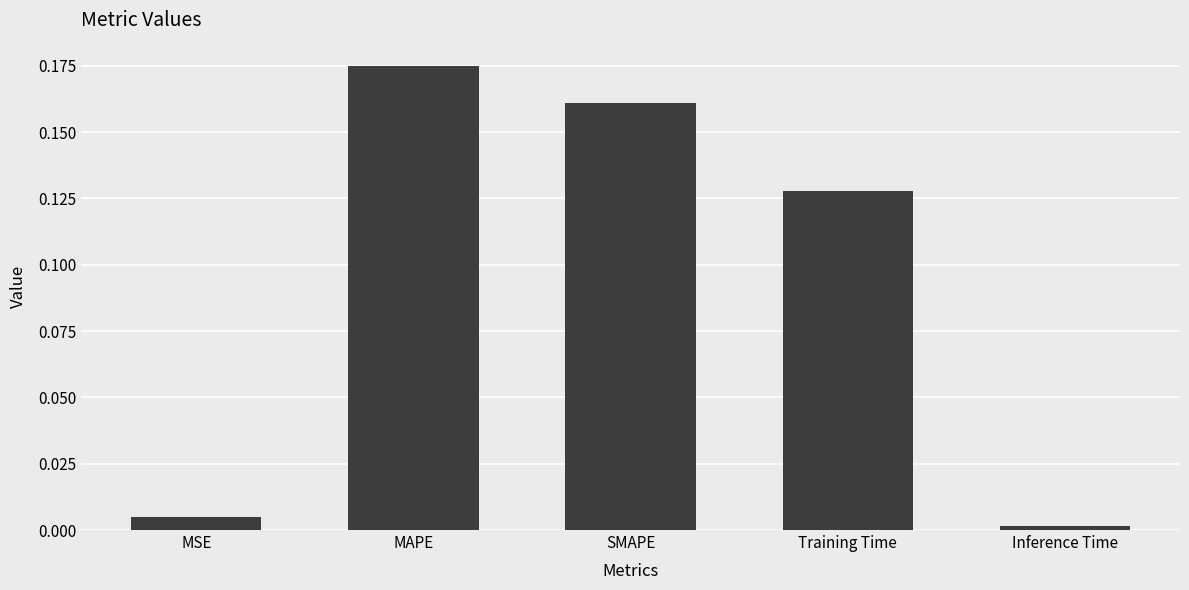

What is the label of the 5th bar from the left?

Inference Time